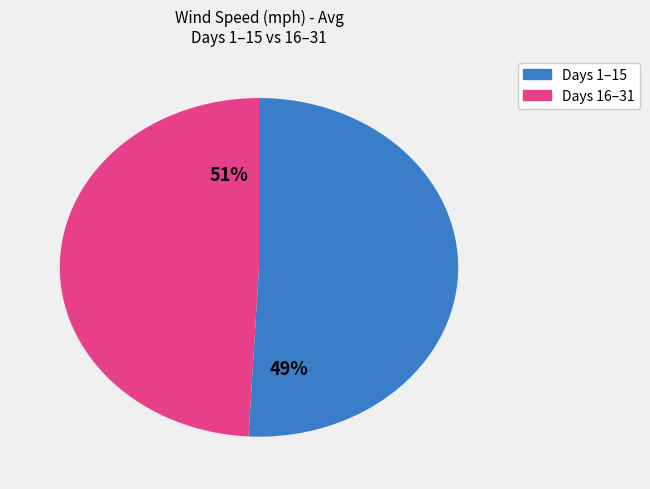

Does any single category account for the majority?

No